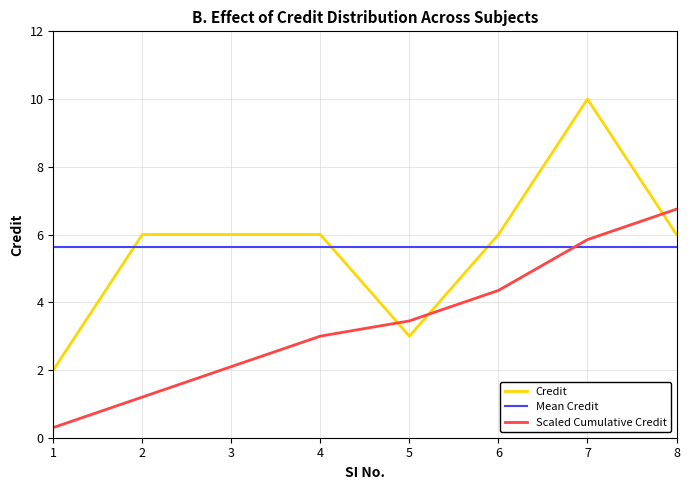

Which series has the largest range (max minus min)?

Credit